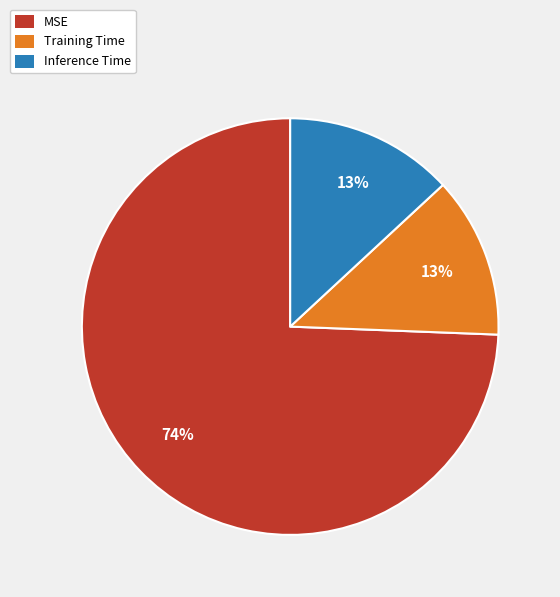

To the nearest percent, what percentage of the pie is Training Time?

13%